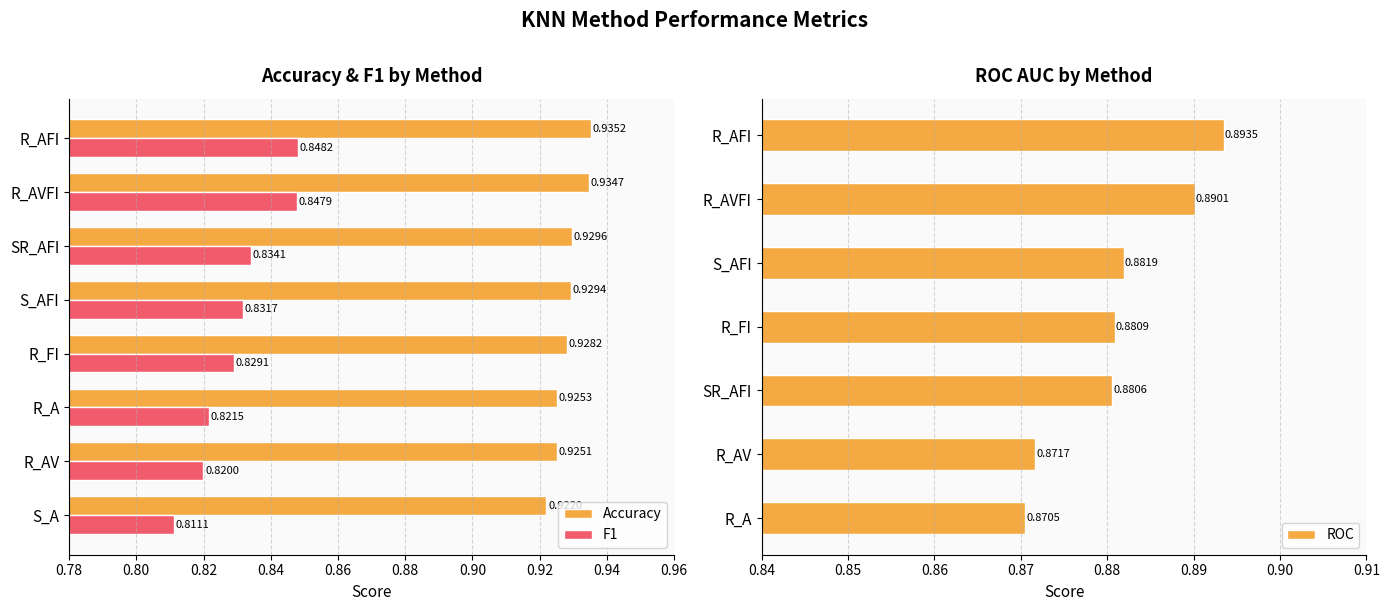

True or false: F1 has a value of 0.4 at S_AFI.

False